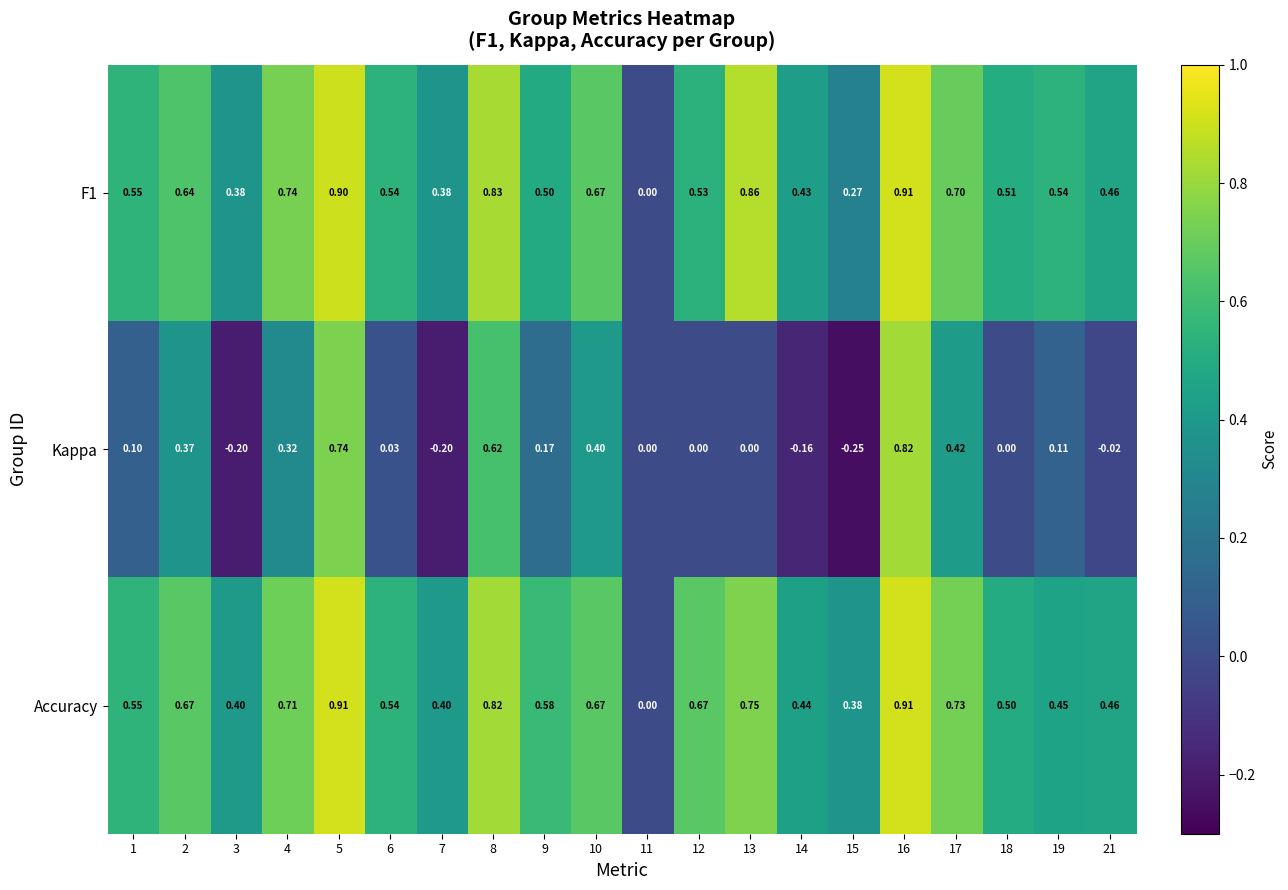

Between 8 and 17, which series saw the biggest shift?

Kappa